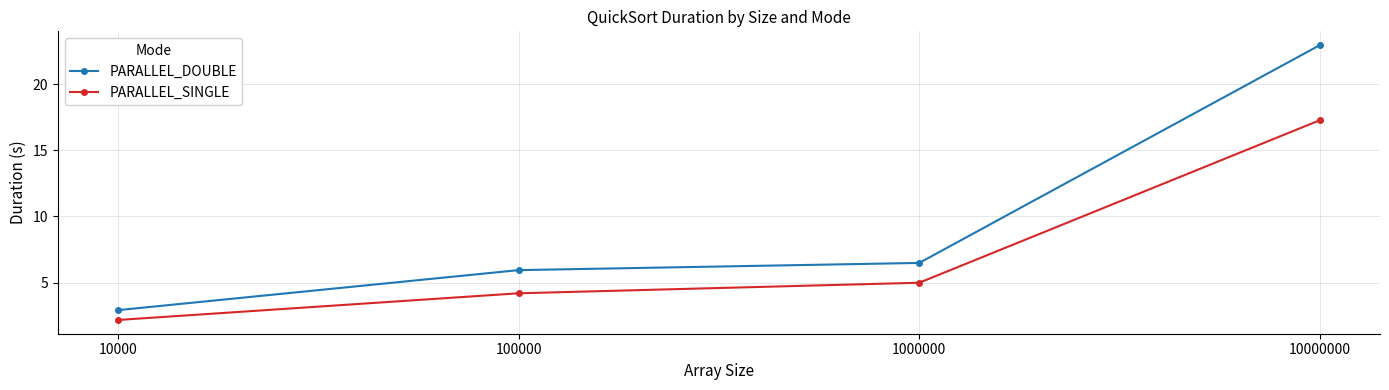

Rank the categories by PARALLEL_SINGLE value from highest to lowest.

10000000, 1000000, 100000, 10000